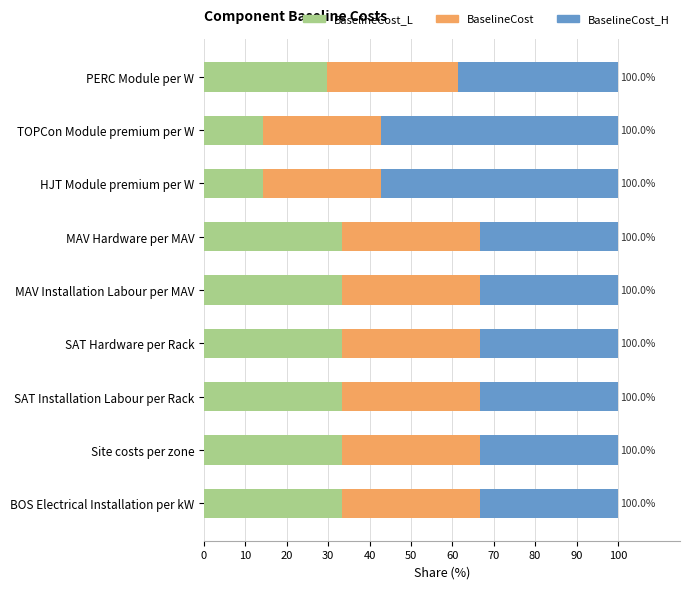

What is the value of the BaselineCost_H bar at the 3rd from the left?

57.1